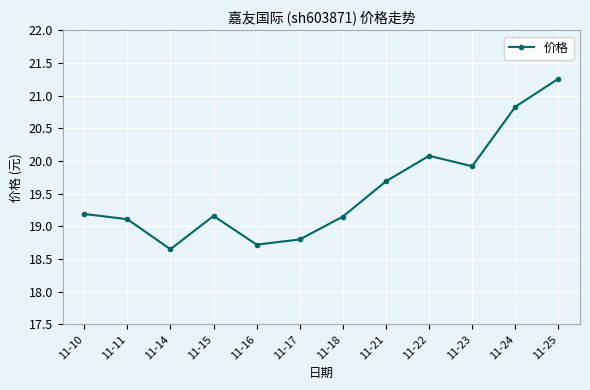

What is the value of the 5th point from the left?

18.7